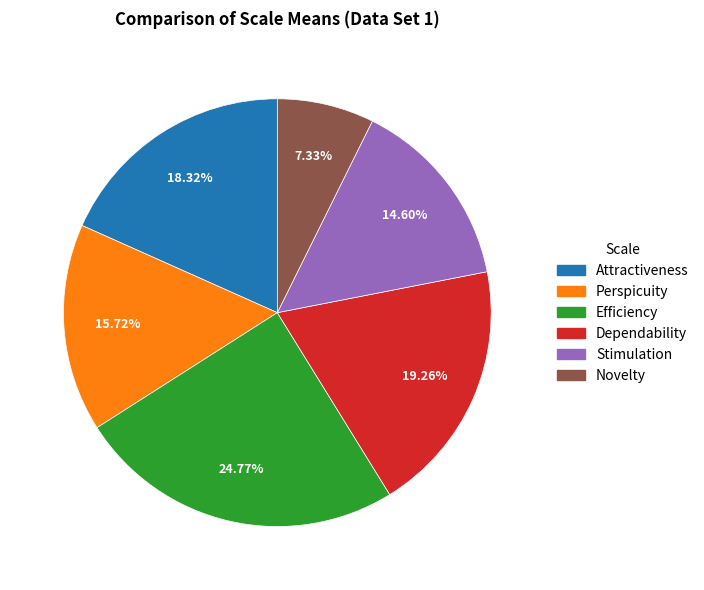

Does Efficiency represent more than half of the total?

No